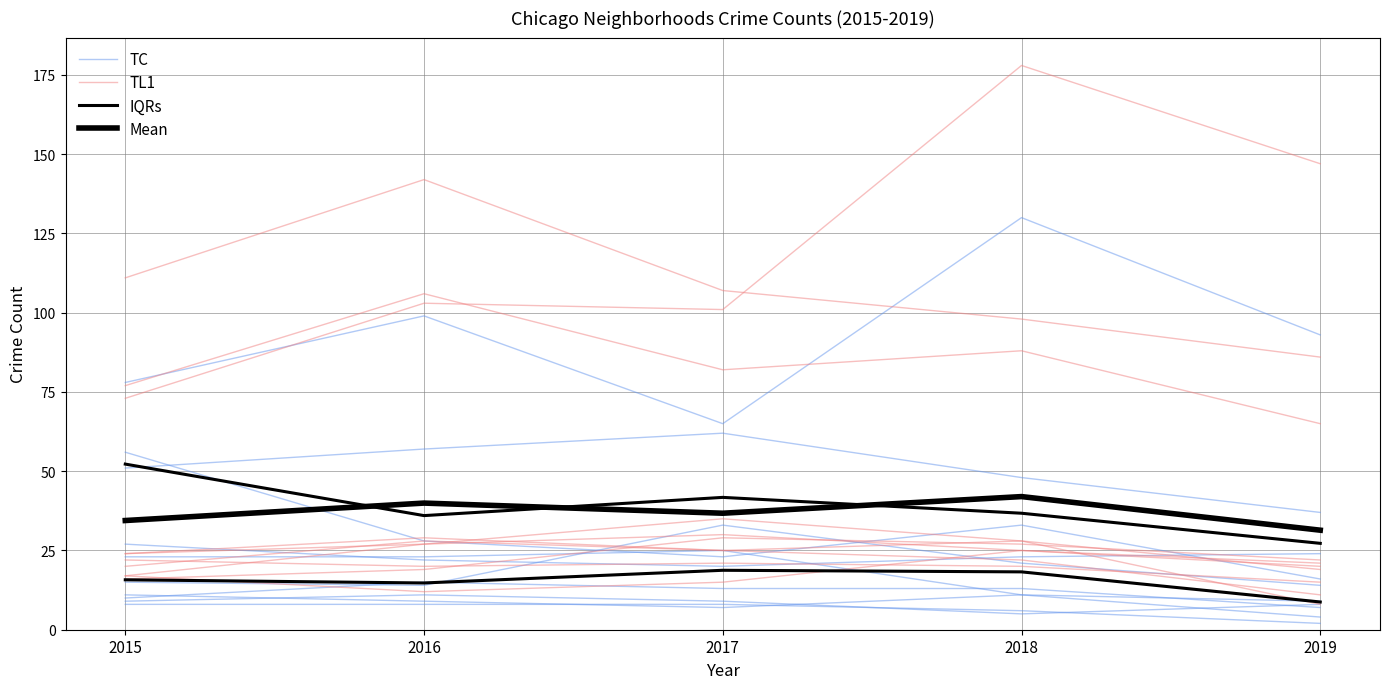

What are all the series names shown in the legend?

TC, TL1, IQRs, Mean